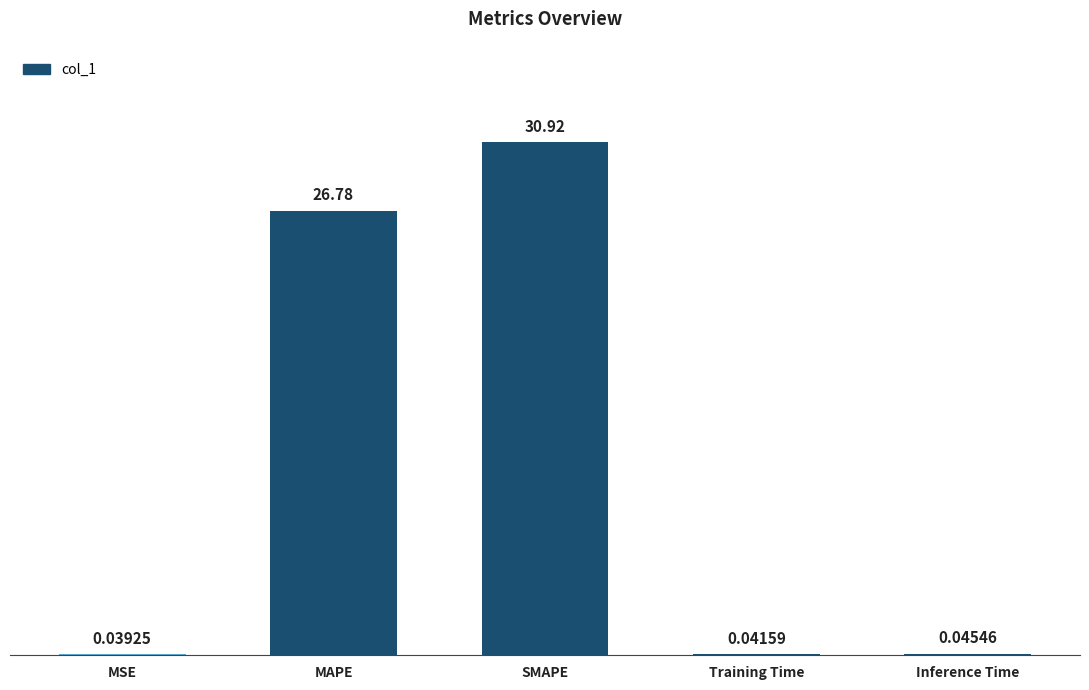

Count the number of categories in the chart.

5